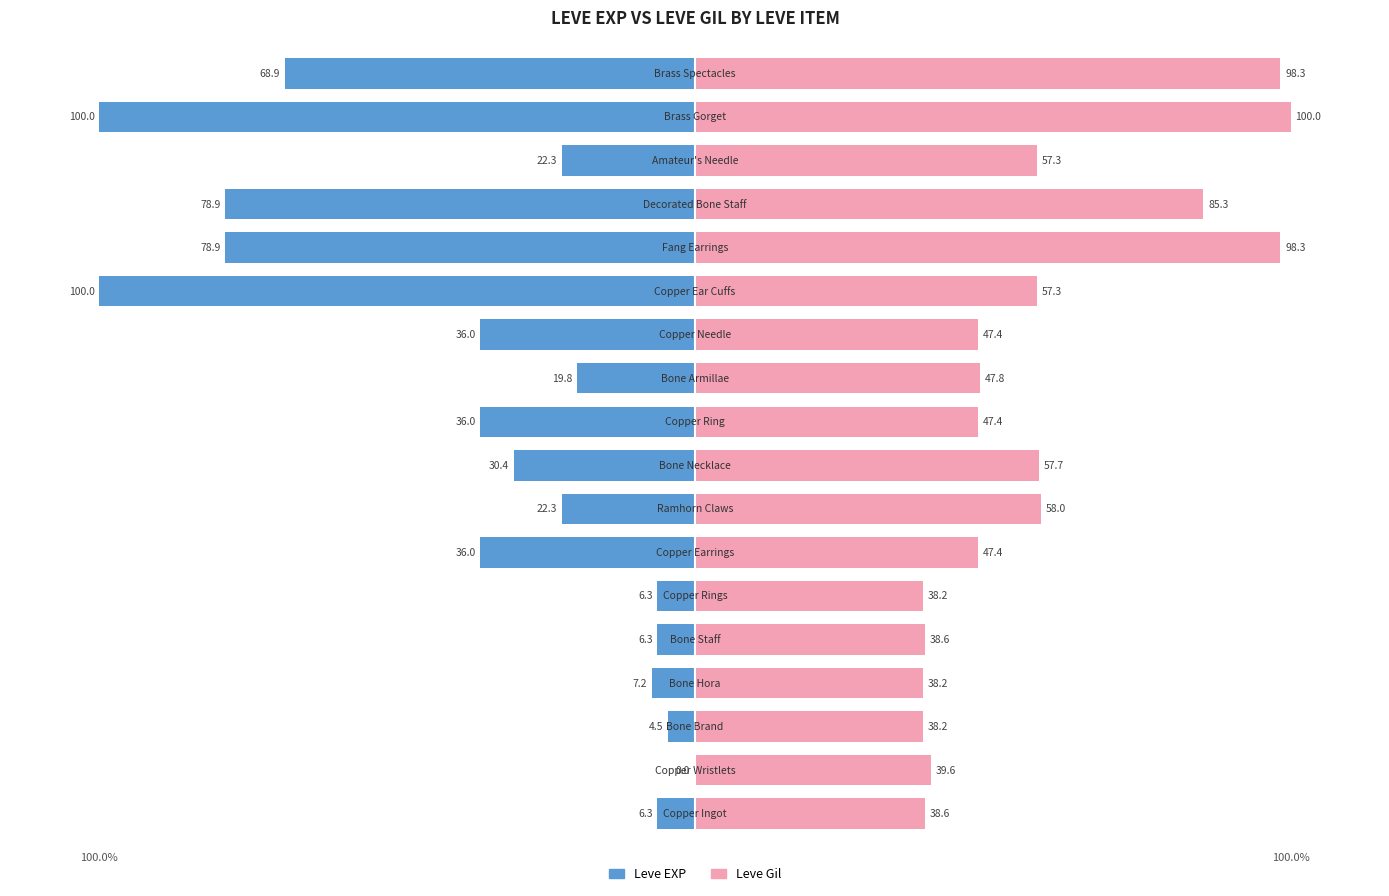

Count the number of categories in the chart.

18